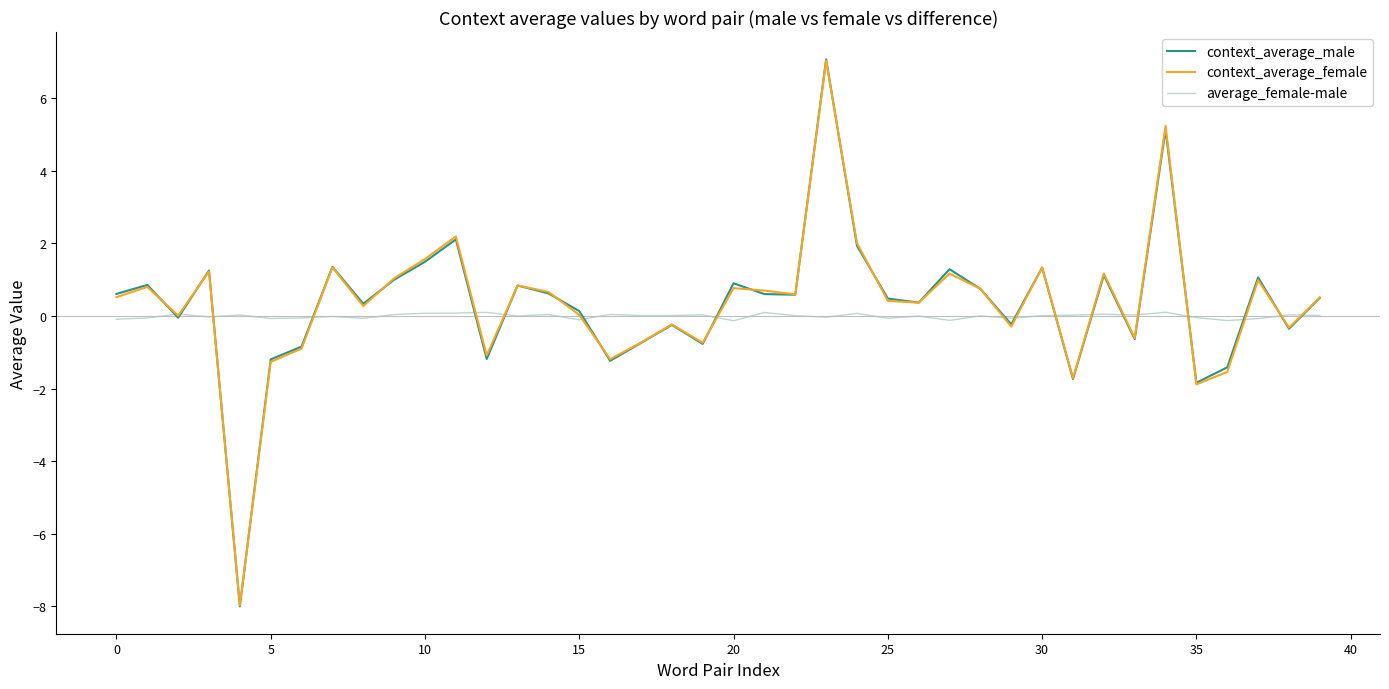

What is the greatest value displayed?

7.1